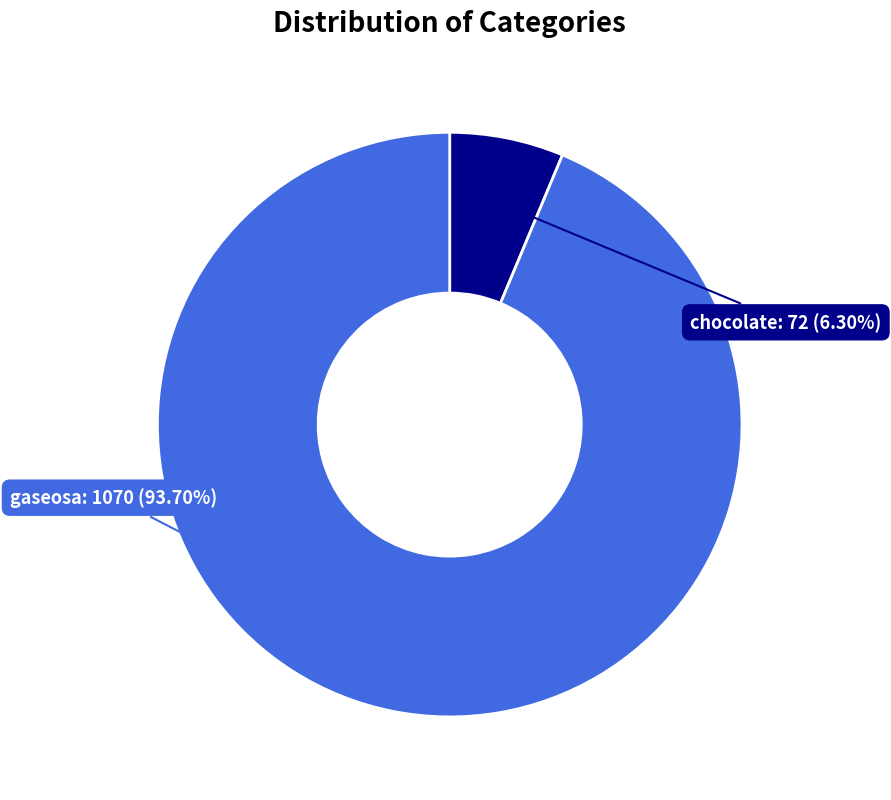

Is it true that chocolate is 6% of the pie?

True